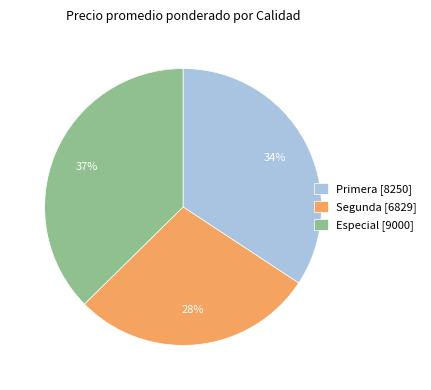

Approximately how many times larger is the value at Especial [9000] compared to Primera [8250]?

1.1